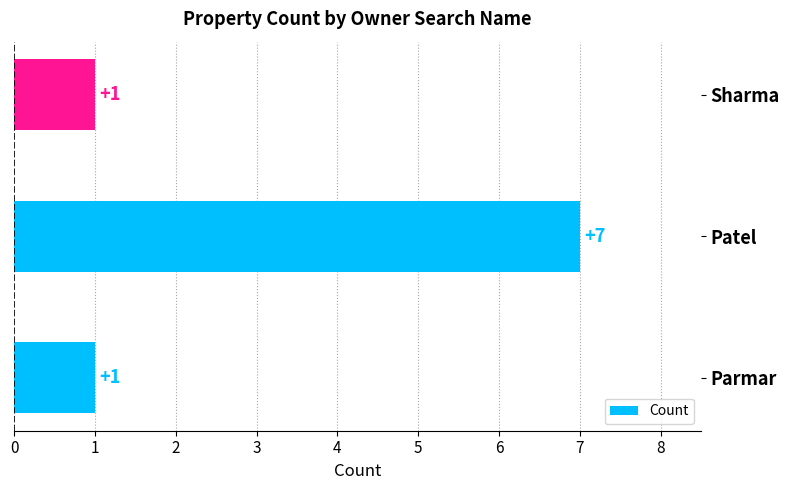

How many bars are there in total?

3